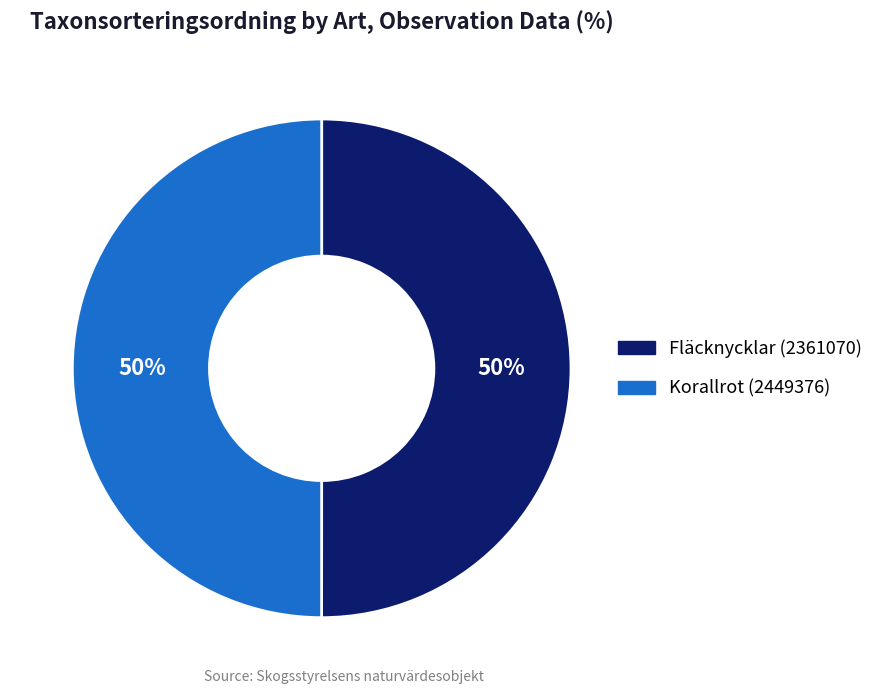

Count the number of slices in the pie.

2